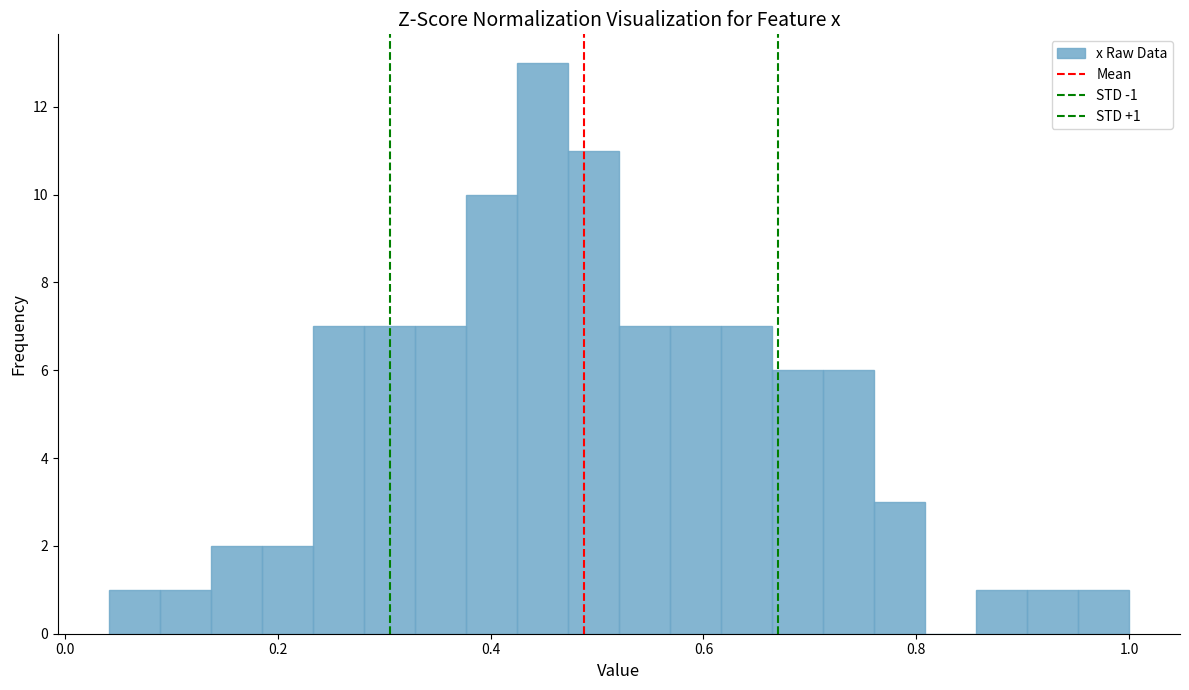

Read against the x-axis, roughly where is the centre of the tallest bar?

0.44